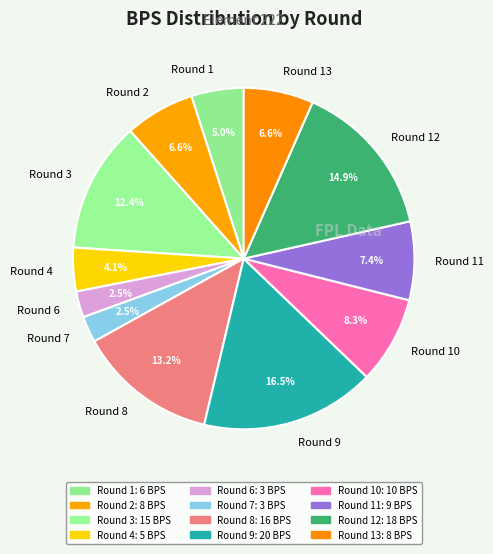

Do Round 8 and Round 3 together represent more than half of the pie?

No